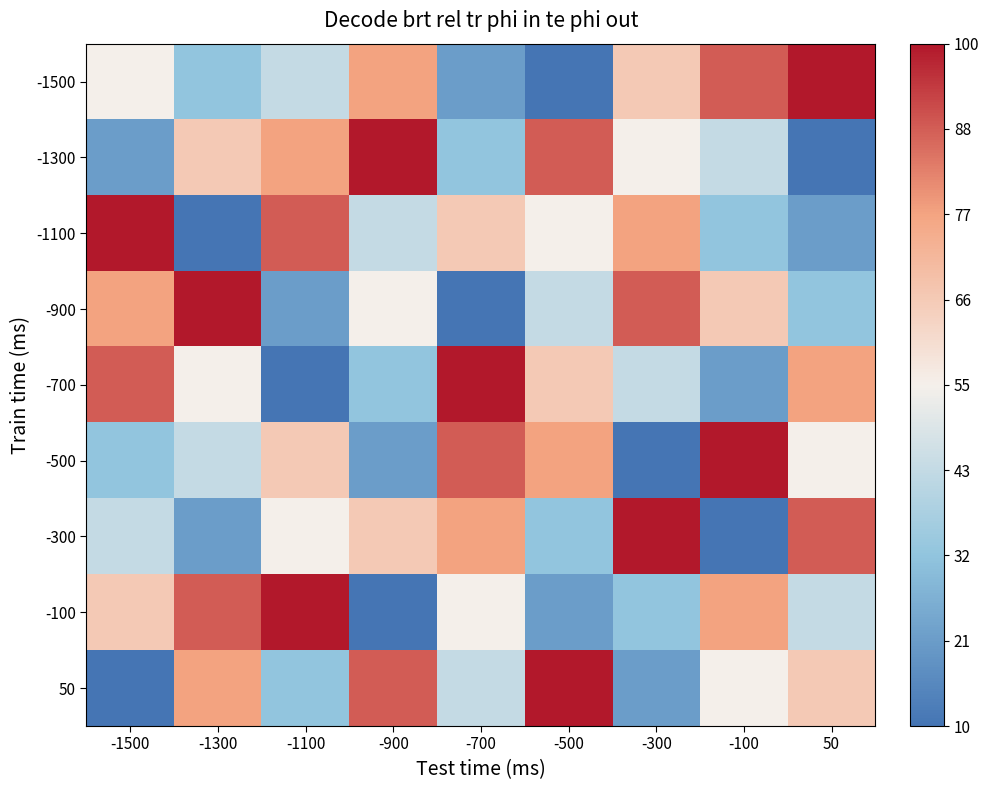

Count the number of categories in the chart.

9